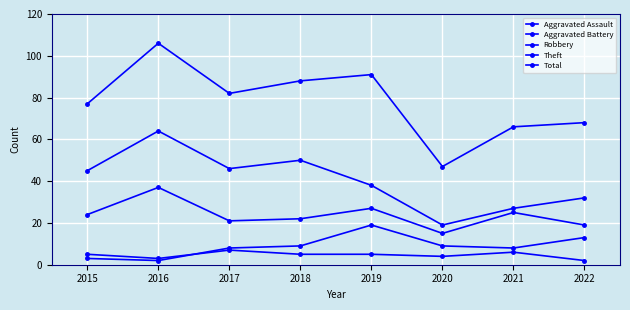

Does the chart have visible grid lines?

Yes